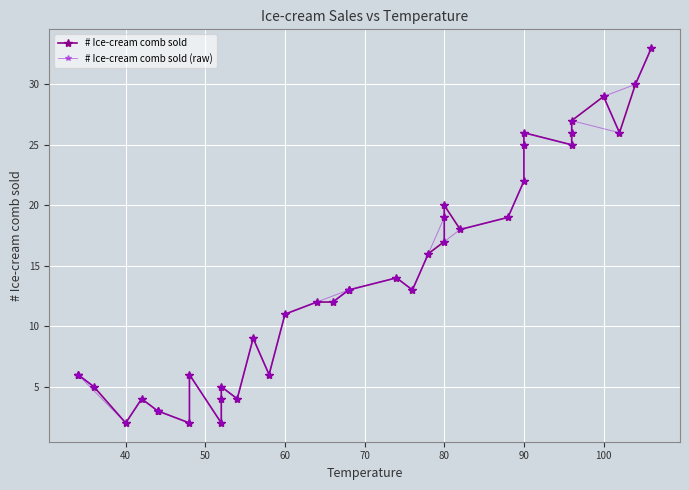

Which series has the widest spread of values?

# Ice-cream comb sold